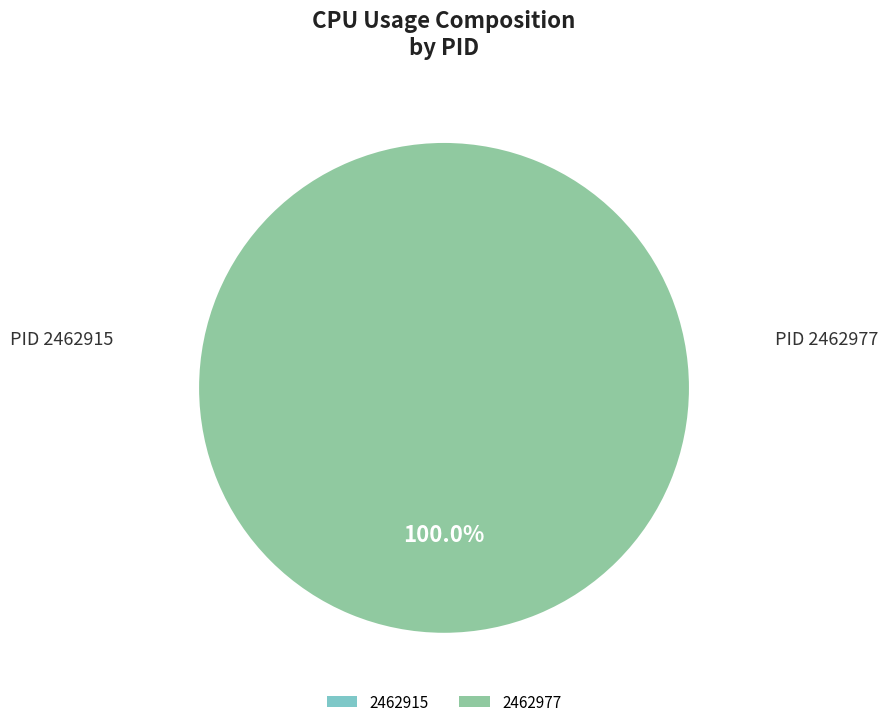

Which slice is the largest?

2462977